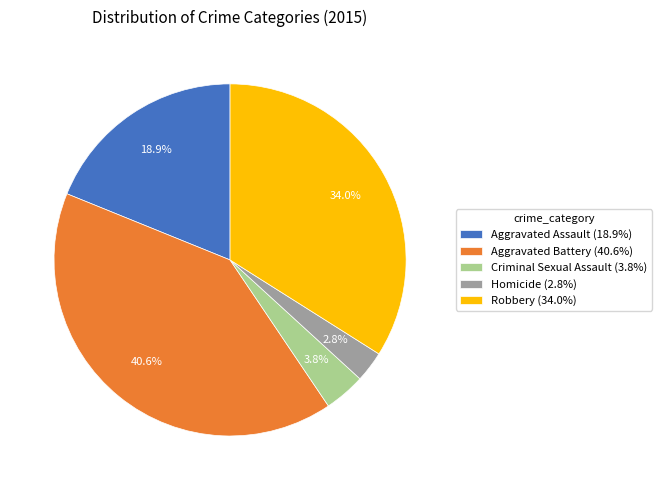

How much of the chart is everything except Aggravated Assault?

81.1%